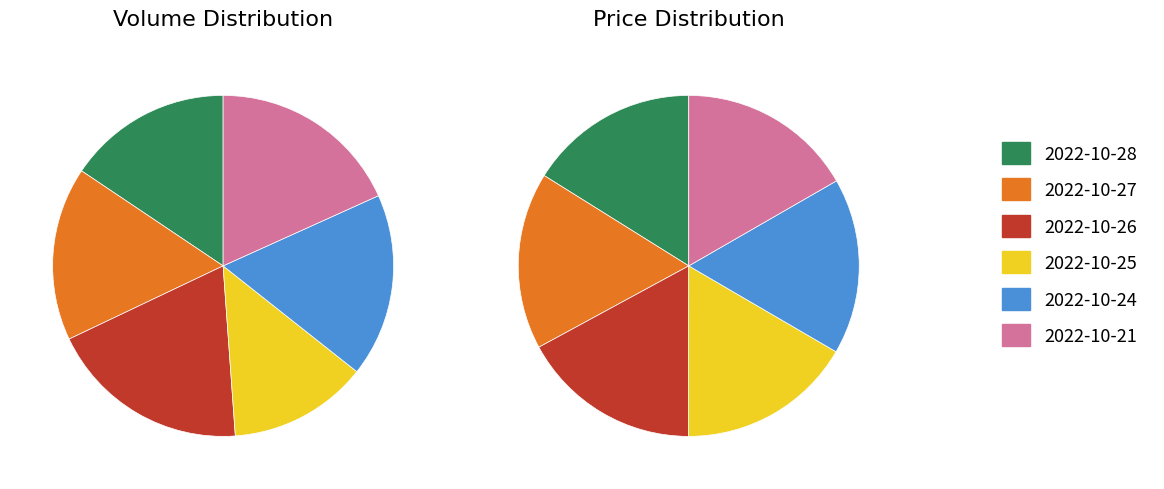

What is the total percentage of 2022-10-26 and 2022-10-25?

32.3%